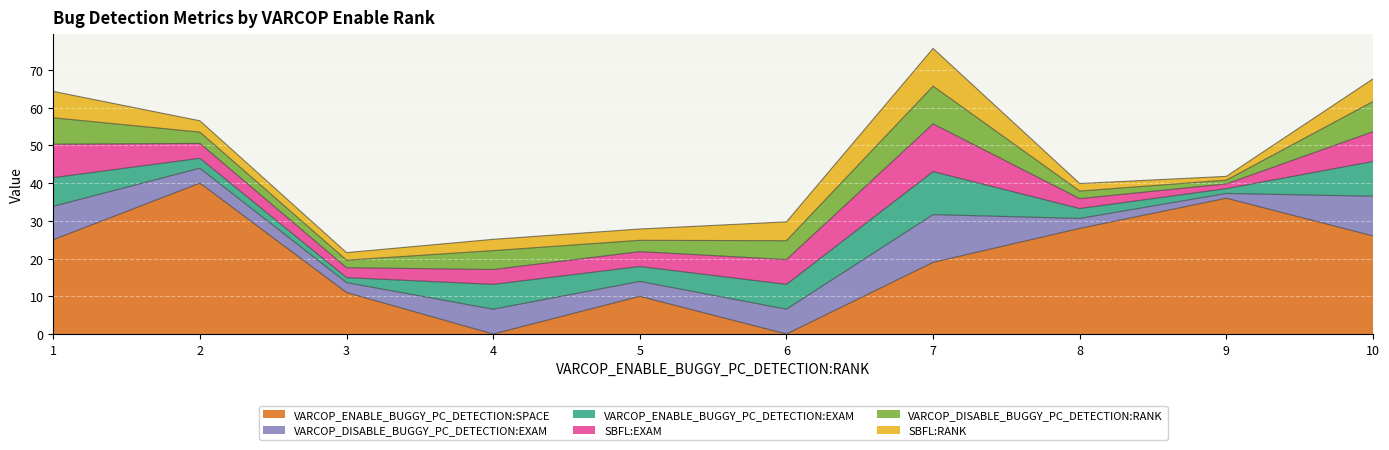

How many interior local valleys does the SBFL:RANK series have?

2